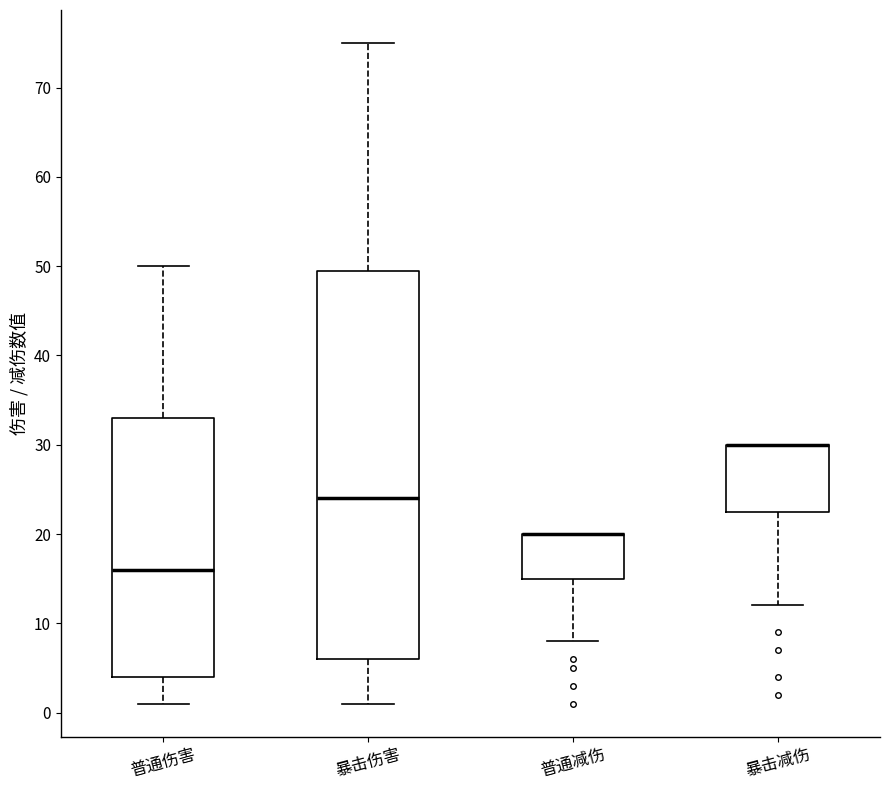

Reading left to right, transcribe this box plot: for each box, give where its median line is, the range the box spans, and where its two whiskers end, as read against the y-axis. The values are not printed on the chart, so give them approximately, as read against the axis.

普通伤害: median 16, box 4 to 33, whiskers 1 to 50
暴击伤害: median 24, box 6 to 50, whiskers 1 to 75
普通减伤: median 20 (drawn on the box's upper edge), box 15 to 20, whiskers 8 to 20
暴击减伤: median 30 (drawn on the box's upper edge), box 23 to 30, whiskers 12 to 30